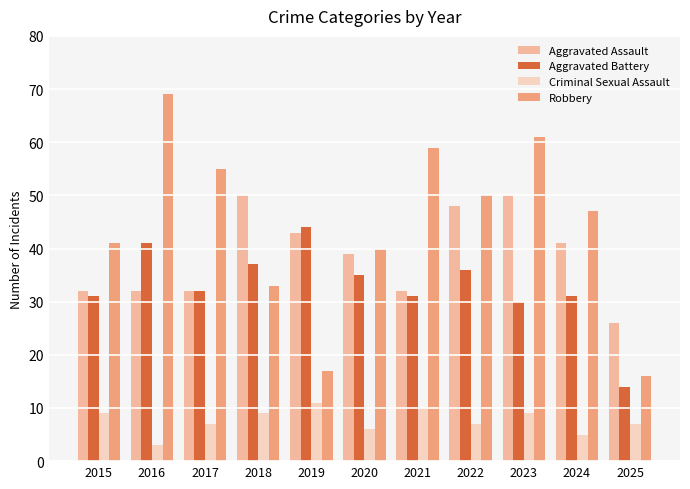

Is the value of Aggravated Assault at 2023 greater than the value of Robbery at 2015?

Yes